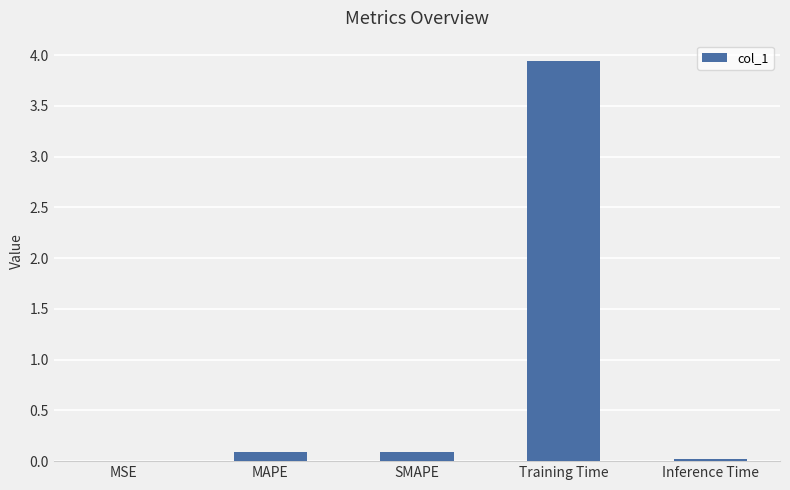

Is it true that the value at SMAPE is 0.1?

True